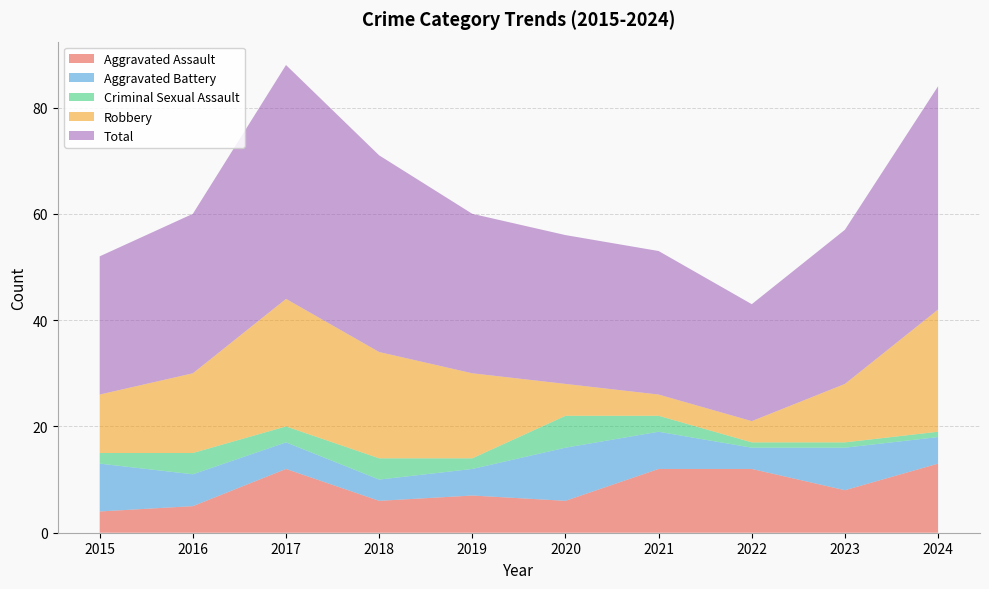

Reading left to right, list all the values displayed in this chart.

Aggravated Assault: 2015=4	2016=5	2017=12	2018=6	2019=7	2020=6	2021=12	2022=12	2023=8	2024=13
Aggravated Battery: 2015=9	2016=6	2017=5	2018=4	2019=5	2020=10	2021=7	2022=4	2023=8	2024=5
Criminal Sexual Assault: 2015=2	2016=4	2017=3	2018=4	2019=2	2020=6	2021=3	2022=1	2023=1	2024=1
Robbery: 2015=11	2016=15	2017=24	2018=20	2019=16	2020=6	2021=4	2022=4	2023=11	2024=23
Total: 2015=26	2016=30	2017=44	2018=37	2019=30	2020=28	2021=27	2022=22	2023=29	2024=42